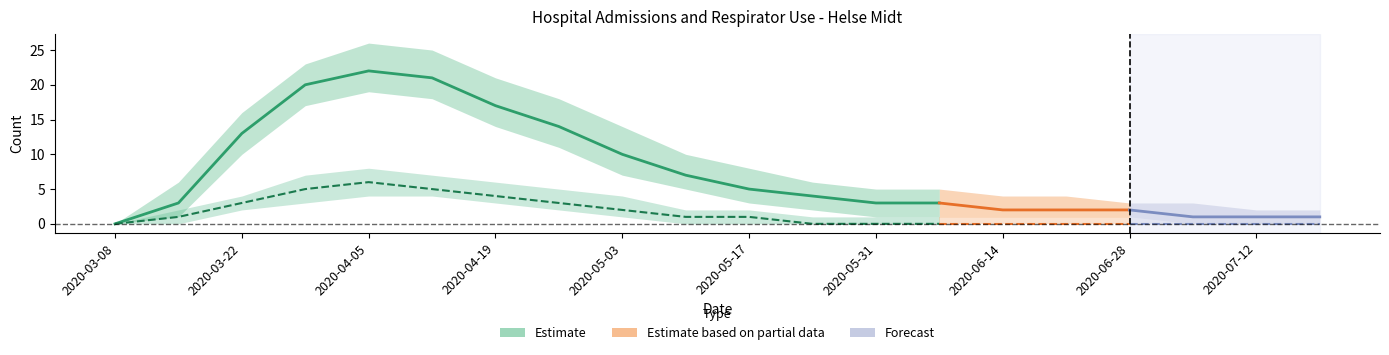

True or false: admissions and respirators intersect in this chart.

False